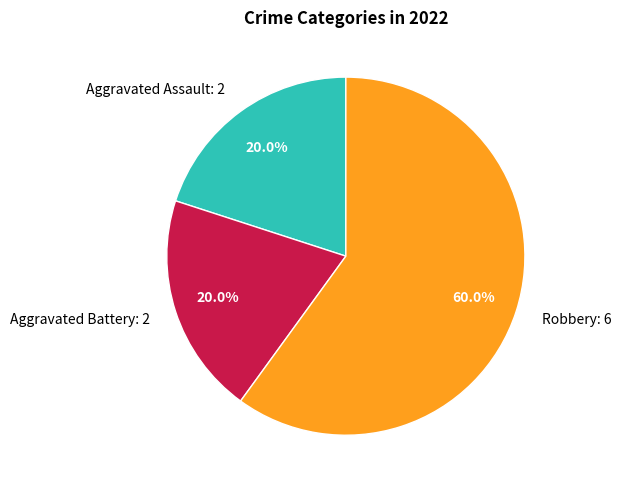

Count the number of slices in the pie.

3